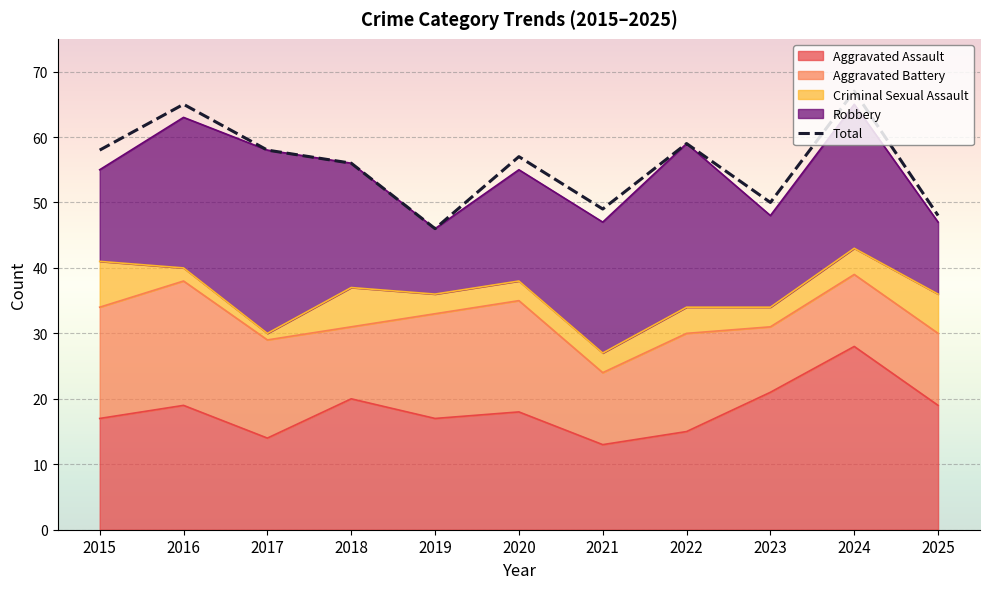

What is the difference between the maximum and minimum values?

21